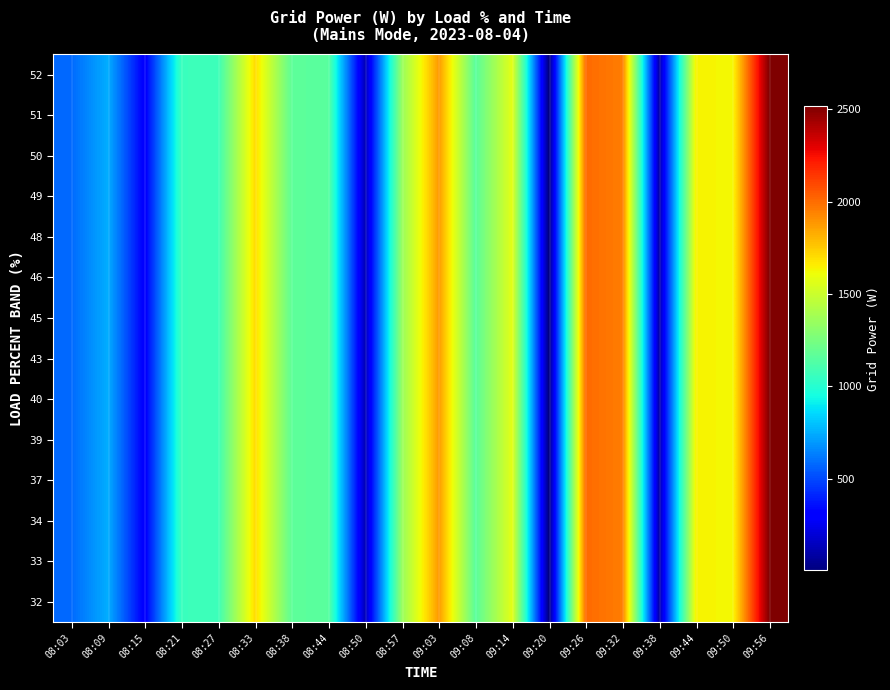

Reading left to right, what are all the values shown in this chart?

32: 08:03=581	08:09=750	08:15=290	08:21=1063	08:27=1070	08:33=1703	08:38=1169	08:44=1152	08:50=129	08:57=1347	09:03=1878	09:08=1155	09:14=1578	09:20=5	09:26=2004	09:32=1954	09:38=95	09:44=1642	09:50=1626	09:56=2516
33: 08:03=581	08:09=750	08:15=290	08:21=1063	08:27=1070	08:33=1703	08:38=1169	08:44=1152	08:50=129	08:57=1347	09:03=1878	09:08=1155	09:14=1578	09:20=5	09:26=2004	09:32=1954	09:38=95	09:44=1642	09:50=1626	09:56=2516
34: 08:03=581	08:09=750	08:15=290	08:21=1063	08:27=1070	08:33=1703	08:38=1169	08:44=1152	08:50=129	08:57=1347	09:03=1878	09:08=1155	09:14=1578	09:20=5	09:26=2004	09:32=1954	09:38=95	09:44=1642	09:50=1626	09:56=2516
37: 08:03=581	08:09=750	08:15=290	08:21=1063	08:27=1070	08:33=1703	08:38=1169	08:44=1152	08:50=129	08:57=1347	09:03=1878	09:08=1155	09:14=1578	09:20=5	09:26=2004	09:32=1954	09:38=95	09:44=1642	09:50=1626	09:56=2516
39: 08:03=581	08:09=750	08:15=290	08:21=1063	08:27=1070	08:33=1703	08:38=1169	08:44=1152	08:50=129	08:57=1347	09:03=1878	09:08=1155	09:14=1578	09:20=5	09:26=2004	09:32=1954	09:38=95	09:44=1642	09:50=1626	09:56=2516
40: 08:03=581	08:09=750	08:15=290	08:21=1063	08:27=1070	08:33=1703	08:38=1169	08:44=1152	08:50=129	08:57=1347	09:03=1878	09:08=1155	09:14=1578	09:20=5	09:26=2004	09:32=1954	09:38=95	09:44=1642	09:50=1626	09:56=2516
43: 08:03=581	08:09=750	08:15=290	08:21=1063	08:27=1070	08:33=1703	08:38=1169	08:44=1152	08:50=129	08:57=1347	09:03=1878	09:08=1155	09:14=1578	09:20=5	09:26=2004	09:32=1954	09:38=95	09:44=1642	09:50=1626	09:56=2516
45: 08:03=581	08:09=750	08:15=290	08:21=1063	08:27=1070	08:33=1703	08:38=1169	08:44=1152	08:50=129	08:57=1347	09:03=1878	09:08=1155	09:14=1578	09:20=5	09:26=2004	09:32=1954	09:38=95	09:44=1642	09:50=1626	09:56=2516
46: 08:03=581	08:09=750	08:15=290	08:21=1063	08:27=1070	08:33=1703	08:38=1169	08:44=1152	08:50=129	08:57=1347	09:03=1878	09:08=1155	09:14=1578	09:20=5	09:26=2004	09:32=1954	09:38=95	09:44=1642	09:50=1626	09:56=2516
48: 08:03=581	08:09=750	08:15=290	08:21=1063	08:27=1070	08:33=1703	08:38=1169	08:44=1152	08:50=129	08:57=1347	09:03=1878	09:08=1155	09:14=1578	09:20=5	09:26=2004	09:32=1954	09:38=95	09:44=1642	09:50=1626	09:56=2516
49: 08:03=581	08:09=750	08:15=290	08:21=1063	08:27=1070	08:33=1703	08:38=1169	08:44=1152	08:50=129	08:57=1347	09:03=1878	09:08=1155	09:14=1578	09:20=5	09:26=2004	09:32=1954	09:38=95	09:44=1642	09:50=1626	09:56=2516
50: 08:03=581	08:09=750	08:15=290	08:21=1063	08:27=1070	08:33=1703	08:38=1169	08:44=1152	08:50=129	08:57=1347	09:03=1878	09:08=1155	09:14=1578	09:20=5	09:26=2004	09:32=1954	09:38=95	09:44=1642	09:50=1626	09:56=2516
51: 08:03=581	08:09=750	08:15=290	08:21=1063	08:27=1070	08:33=1703	08:38=1169	08:44=1152	08:50=129	08:57=1347	09:03=1878	09:08=1155	09:14=1578	09:20=5	09:26=2004	09:32=1954	09:38=95	09:44=1642	09:50=1626	09:56=2516
52: 08:03=581	08:09=750	08:15=290	08:21=1063	08:27=1070	08:33=1703	08:38=1169	08:44=1152	08:50=129	08:57=1347	09:03=1878	09:08=1155	09:14=1578	09:20=5	09:26=2004	09:32=1954	09:38=95	09:44=1642	09:50=1626	09:56=2516